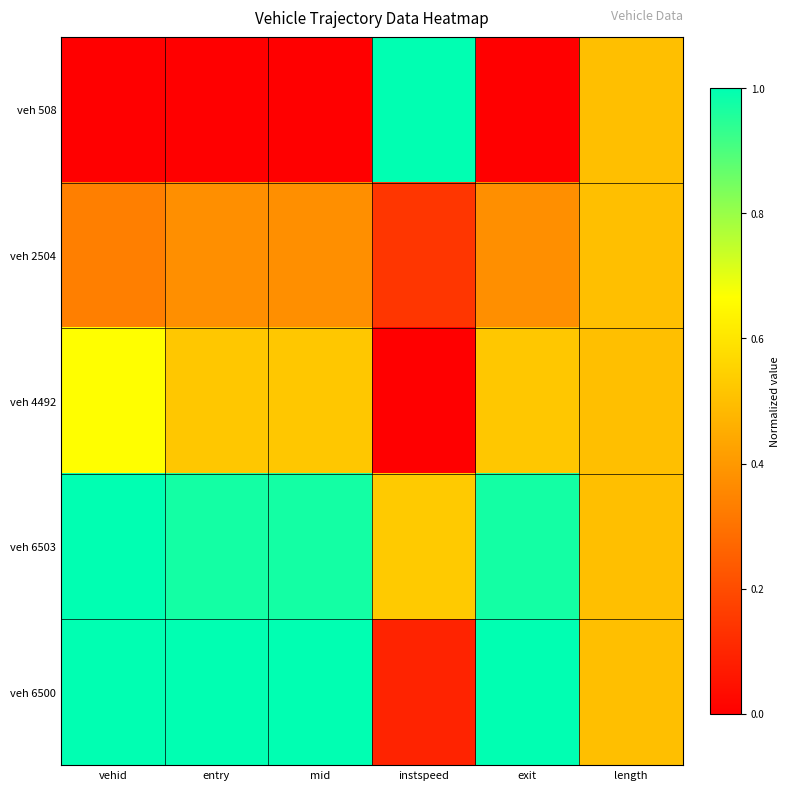

Between vehid and mid, which is larger?

vehid